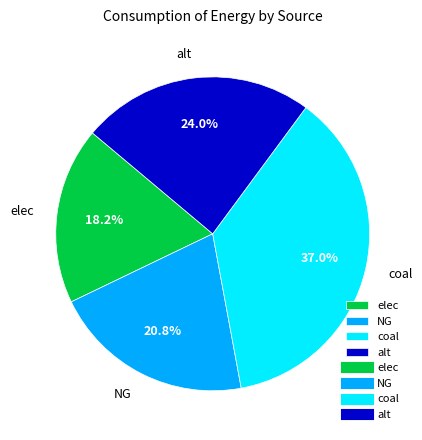

What percentage is NOT represented by NG?

79.2%